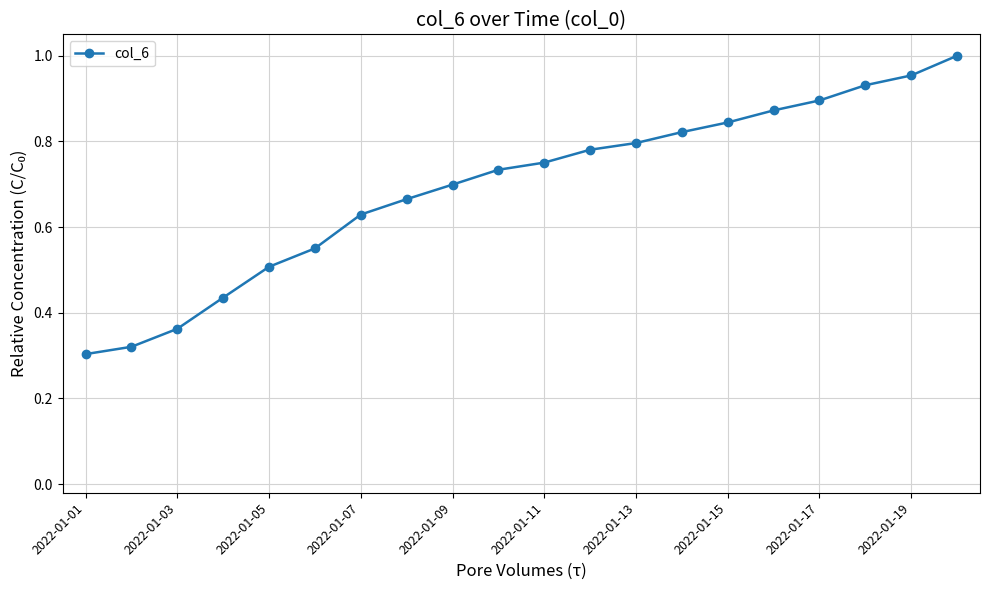

What is the sum of all values?

13.9